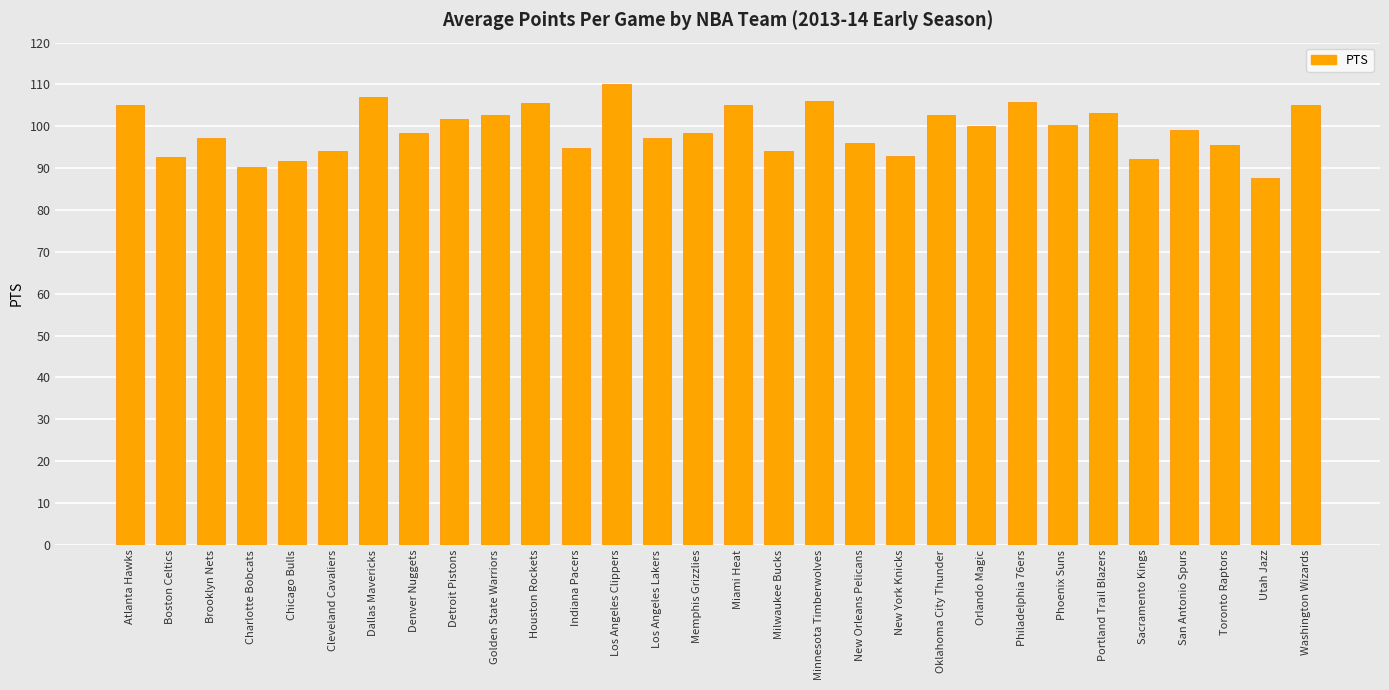

Approximately how many times larger is the value at Denver Nuggets compared to Los Angeles Clippers?

0.9